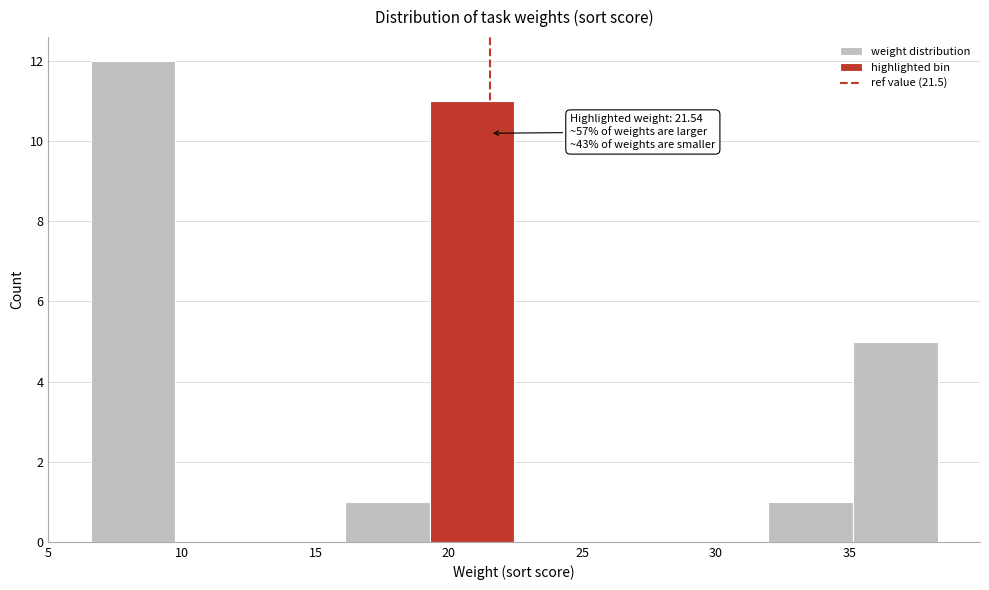

Which range on the x-axis has the tallest bar?

6.5 to 10.0